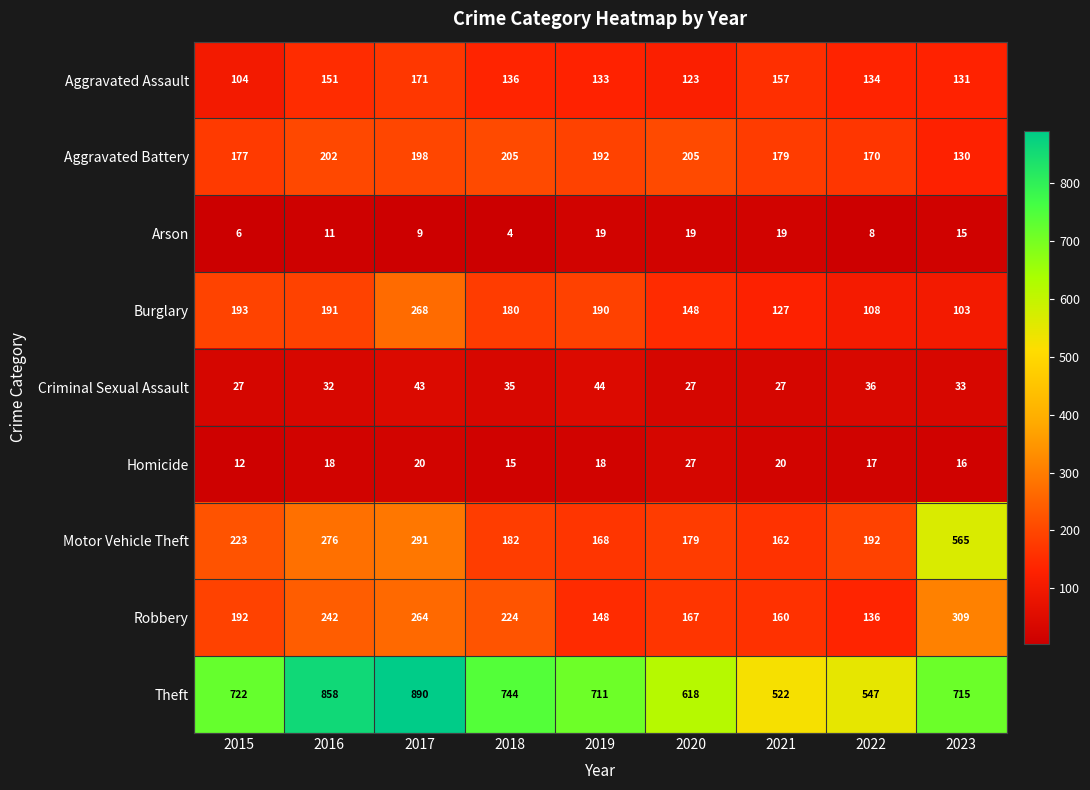

What is the spread (max minus min) of values at 2021?

503